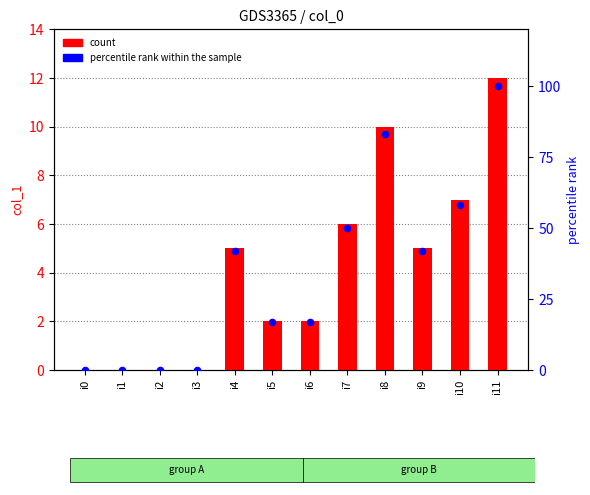

What are all the series names shown in the legend?

count, percentile rank within the sample